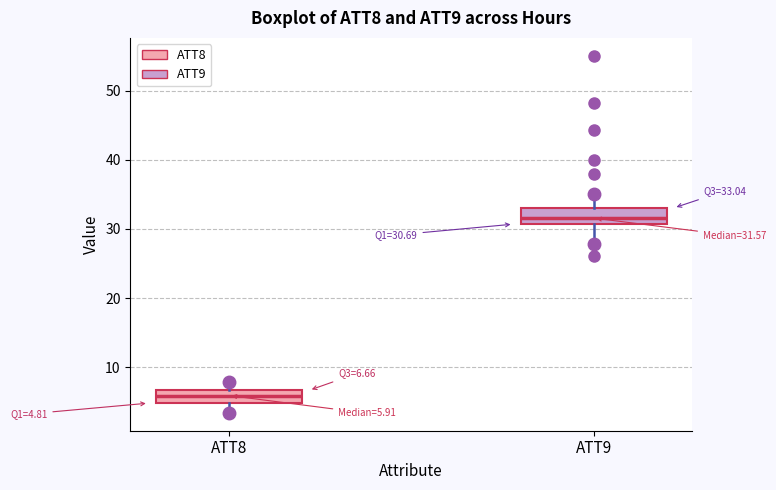

Which box has the highest median line?

ATT9